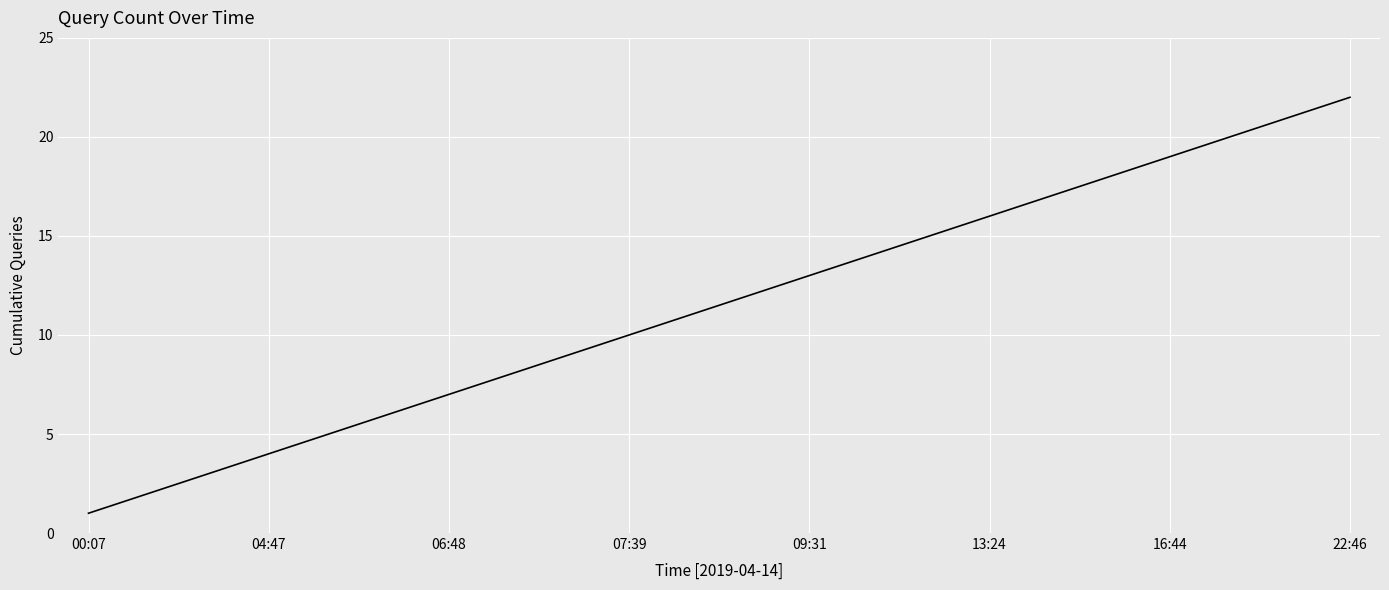

Count the number of categories in the chart.

22